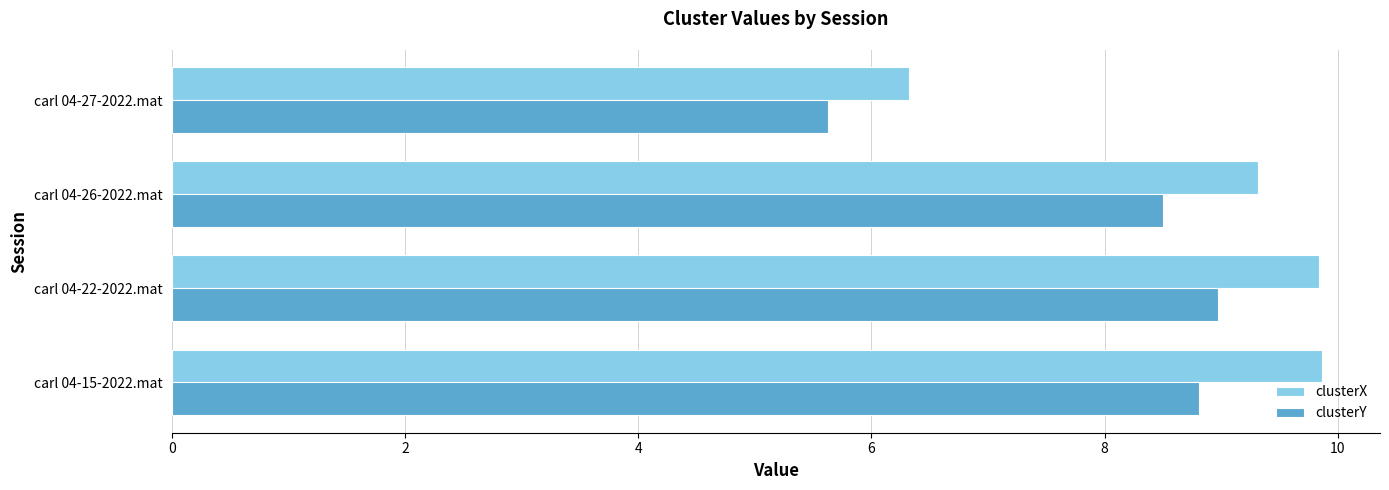

Which series has the widest spread of values?

clusterX